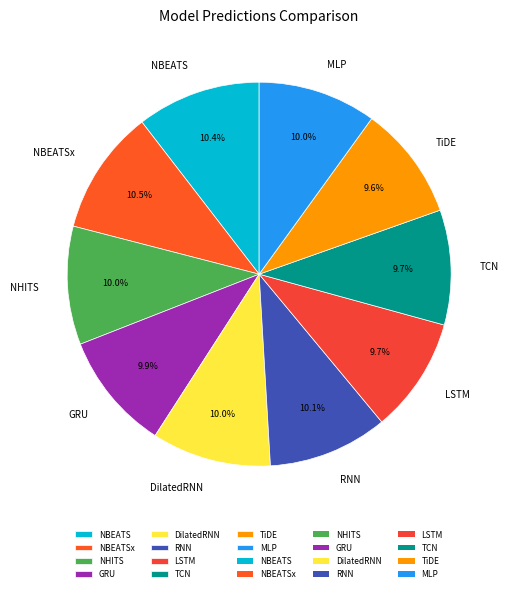

Do NHITS and NBEATS together represent more than half of the pie?

No